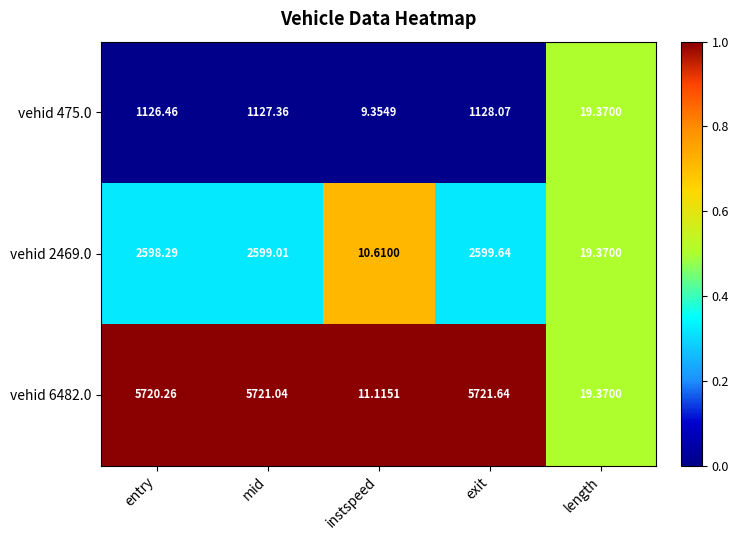

Is the value of vehid 475.0 at length greater than the value of vehid 6482.0 at entry?

No